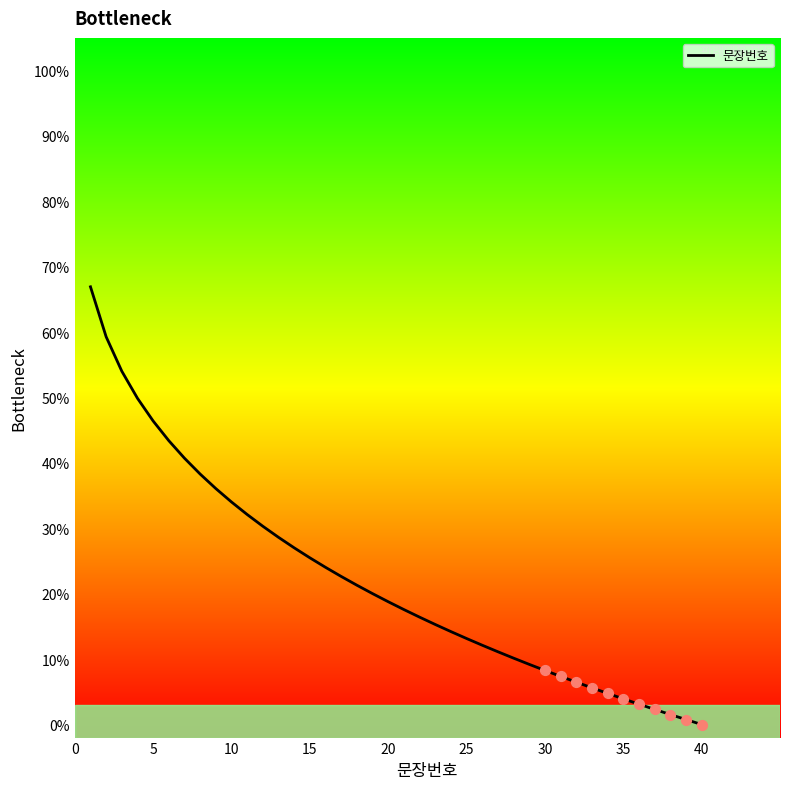

What is the difference between the maximum and minimum values?

66.9